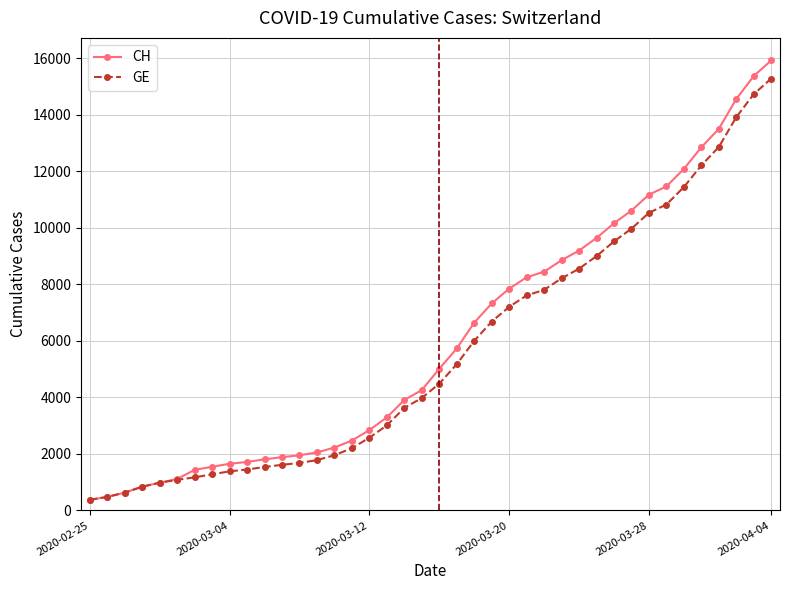

Which series has the widest spread of values?

CH